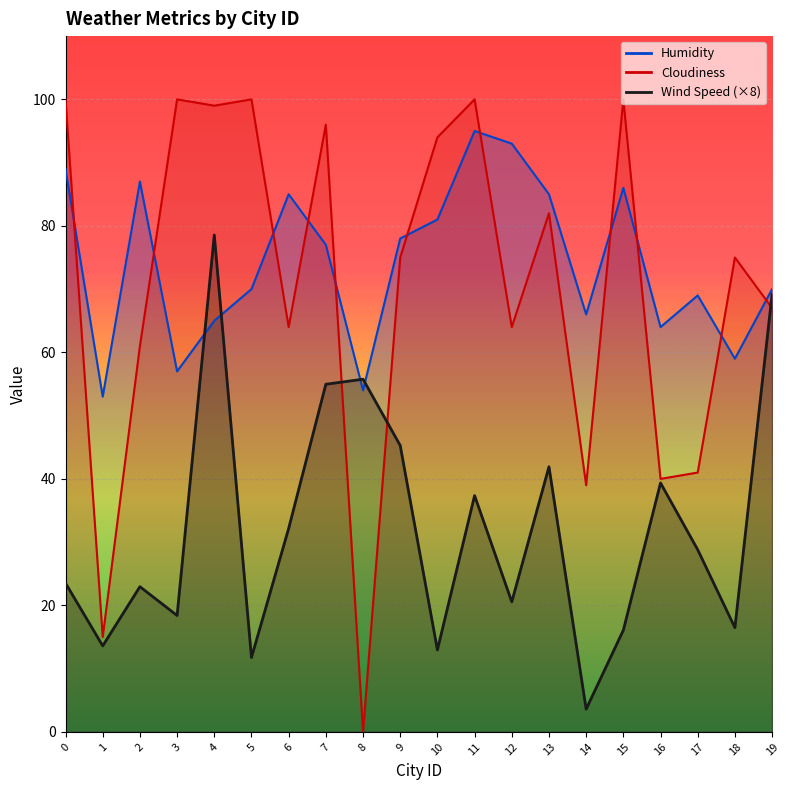

Where is the first local minimum for Cloudiness?

1